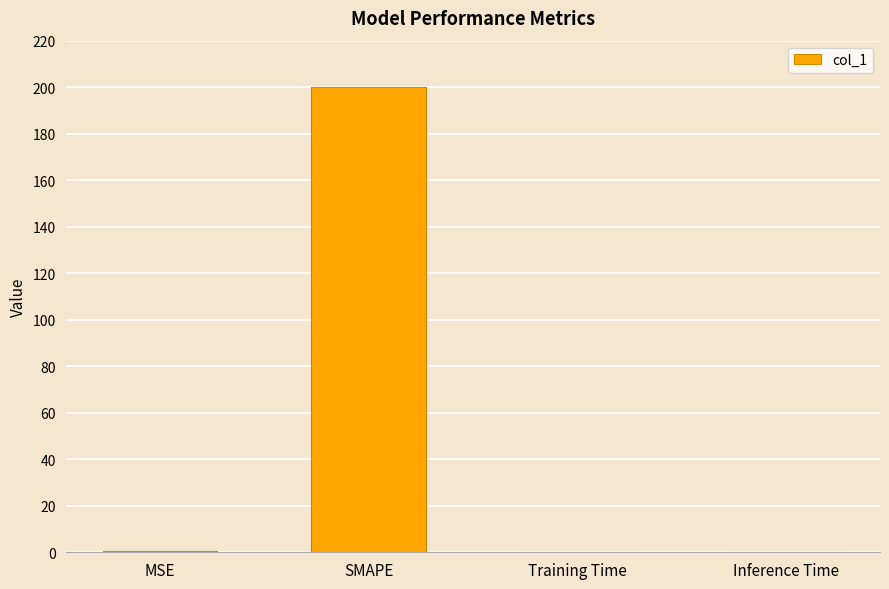

At which category does the chart reach its peak across all series?

SMAPE